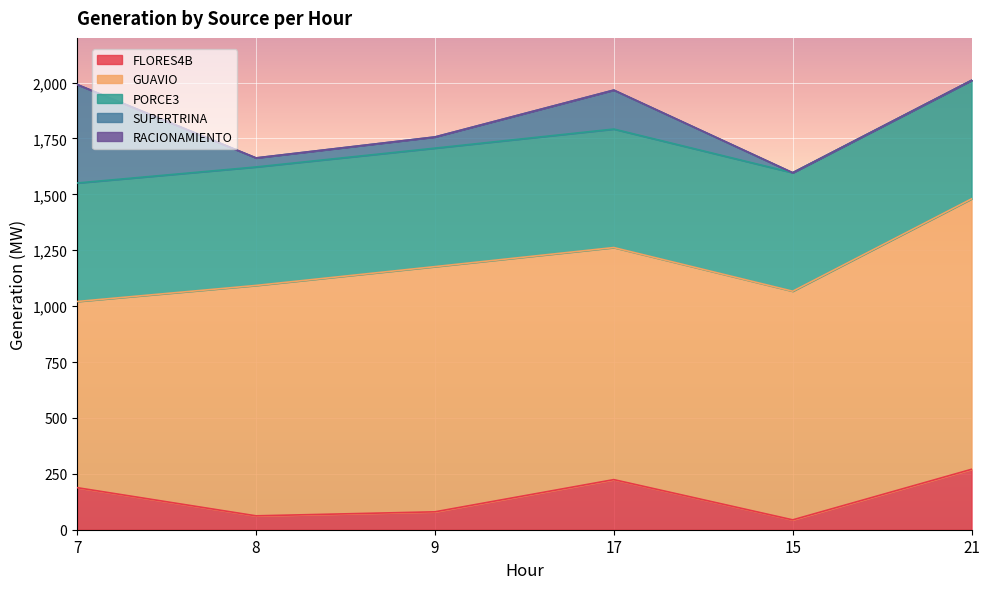

Reading left to right, what are all the values shown in this chart?

FLORES4B: 7=188.1	8=62.1	9=80.1	17=224.1	15=44.1	21=270.3
GUAVIO: 7=832.8	8=1030.5	9=1096.7	17=1038.1	15=1022.7	21=1209.7
PORCE3: 7=530.0	8=530.0	9=530.0	17=530.0	15=530.0	21=530.0
SUPERTRINA: 7=440.5	8=40.5	9=50.1	17=174.3	15=0.0	21=0.0
RACIONAMIENTO: 7=0.0	8=0.0	9=0.0	17=0.0	15=0.0	21=0.0